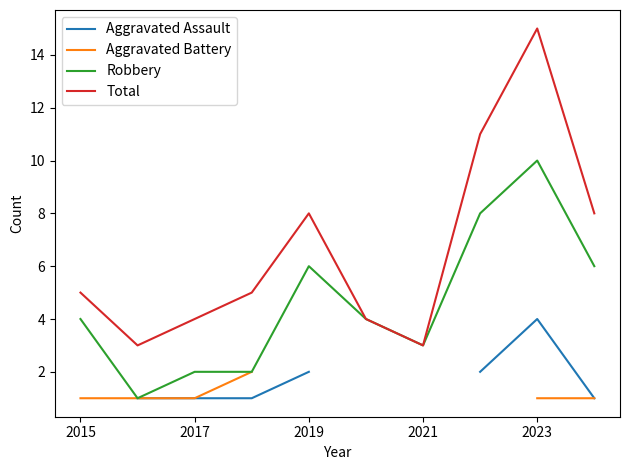

What is the difference between the second highest and minimum values in the Total series?

8